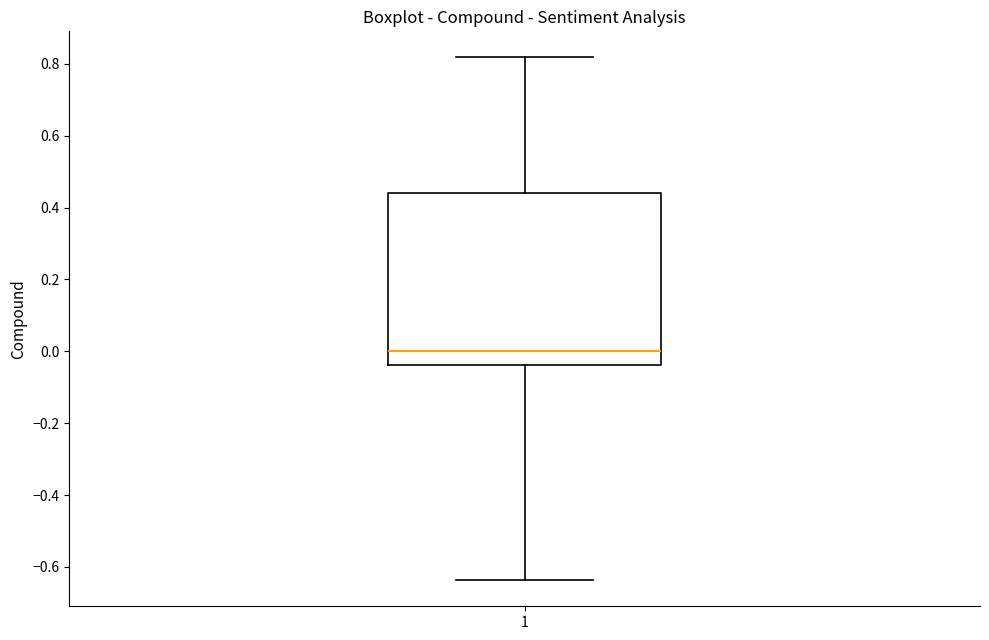

Read this box plot against the y-axis: the position of the median line, the range covered by the box, and the ends of both whiskers. The values are not printed on the chart, so give them approximately, as read against the axis.

median 0.00, box -0.04 to 0.44, whiskers -0.64 to 0.82